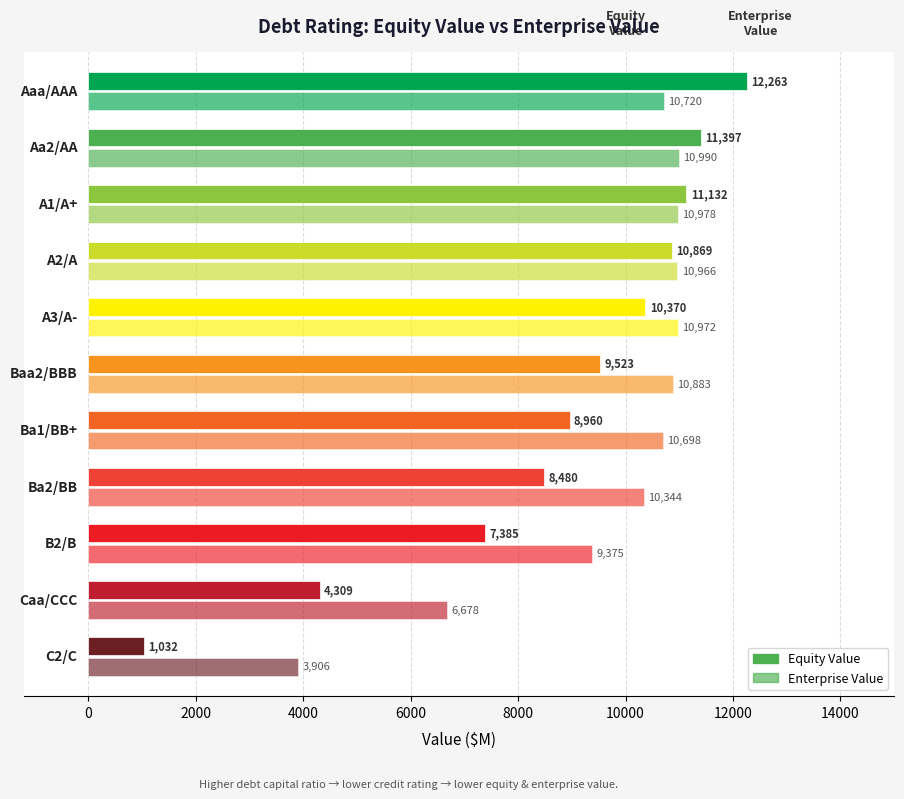

Count the number of categories in the chart.

11